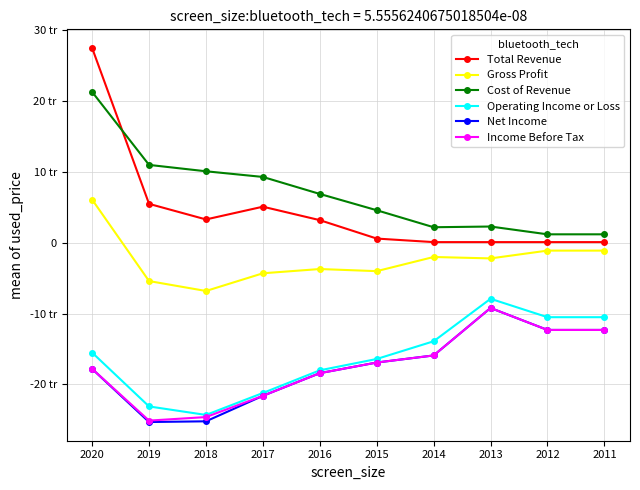

Where does the Cost of Revenue series first go above 6900?

2020